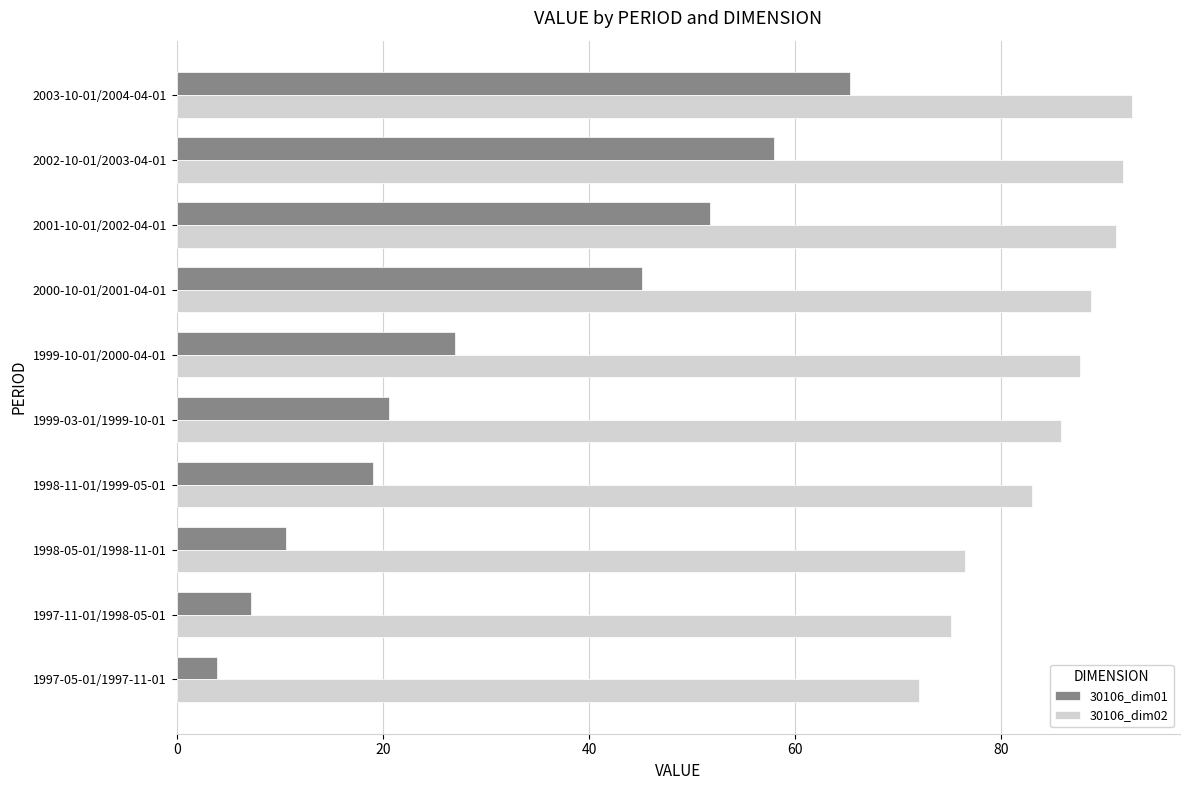

The value of 30106_dim02 at 1998-05-01/1998-11-01 is 76.5. True or false?

True